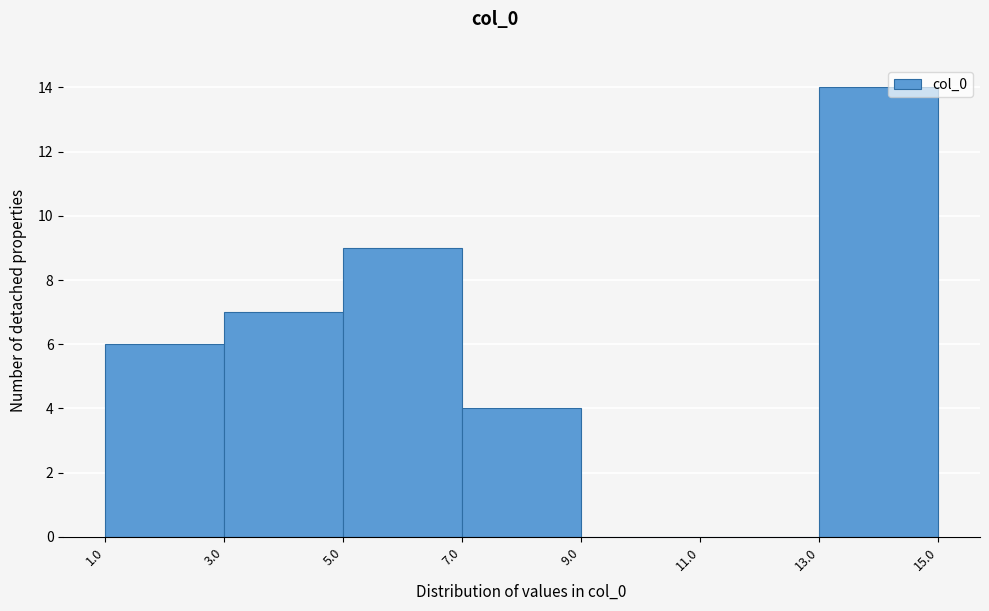

Reading left to right, transcribe this chart: for each bar, give the range it covers on the x-axis and its height. The values are not printed on the chart, so give them approximately, as read against the axis.

1.0 to 3.0: 6
3.0 to 5.0: 7
5.0 to 7.0: 9
7.0 to 9.0: 4
9.0 to 11.0: 0
11.0 to 13.0: 0
13.0 to 15.0: 14